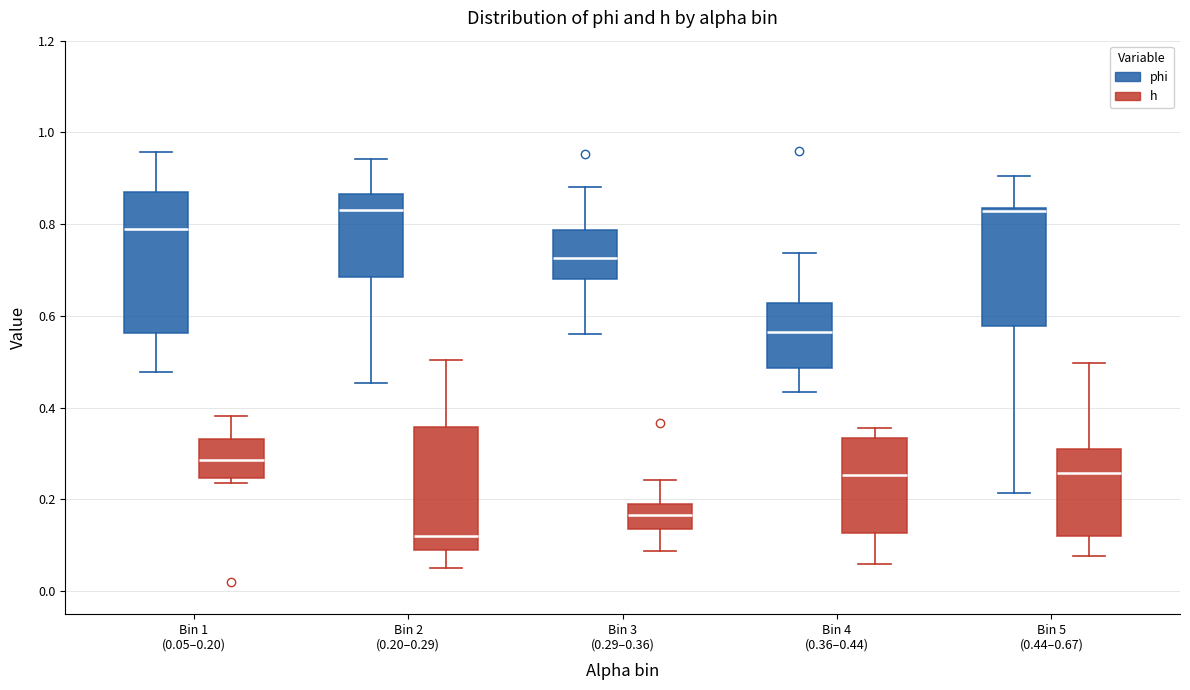

Reading left to right, transcribe this box plot: for each box, give where its median line is, the range the box spans, and where its two whiskers end, as read against the y-axis. The values are not printed on the chart, so give them approximately, as read against the axis.

Bin 1 (0.05–0.20) (phi): median 0.78, box 0.56 to 0.86, whiskers 0.48 to 0.96
Bin 1 (0.05–0.20) (h): median 0.28, box 0.24 to 0.34, whiskers 0.24 (just below the box's lower edge) to 0.38
Bin 2 (0.20–0.29) (phi): median 0.84, box 0.68 to 0.86, whiskers 0.46 to 0.94
Bin 2 (0.20–0.29) (h): median 0.12, box 0.08 to 0.36, whiskers 0.06 to 0.50
Bin 3 (0.29–0.36) (phi): median 0.72, box 0.68 to 0.78, whiskers 0.56 to 0.88
Bin 3 (0.29–0.36) (h): median 0.16, box 0.14 to 0.18, whiskers 0.08 to 0.24
Bin 4 (0.36–0.44) (phi): median 0.56, box 0.48 to 0.62, whiskers 0.44 to 0.74
Bin 4 (0.36–0.44) (h): median 0.26, box 0.12 to 0.34, whiskers 0.06 to 0.36
Bin 5 (0.44–0.67) (phi): median 0.82, box 0.58 to 0.84, whiskers 0.22 to 0.90
Bin 5 (0.44–0.67) (h): median 0.26, box 0.12 to 0.30, whiskers 0.08 to 0.50